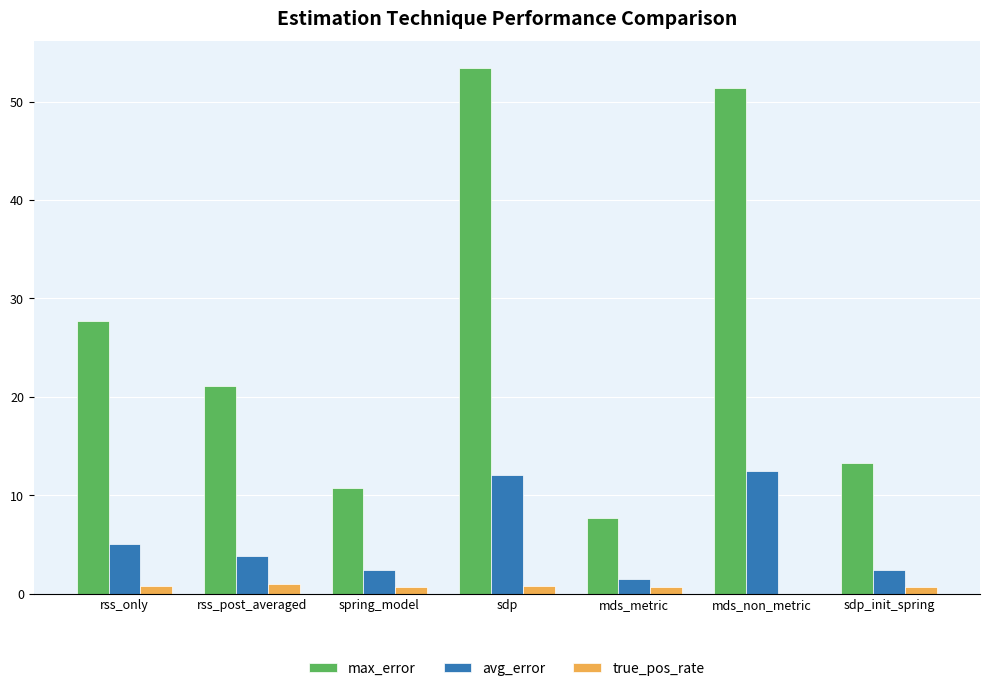

Which series changed the most between spring_model and mds_non_metric?

max_error